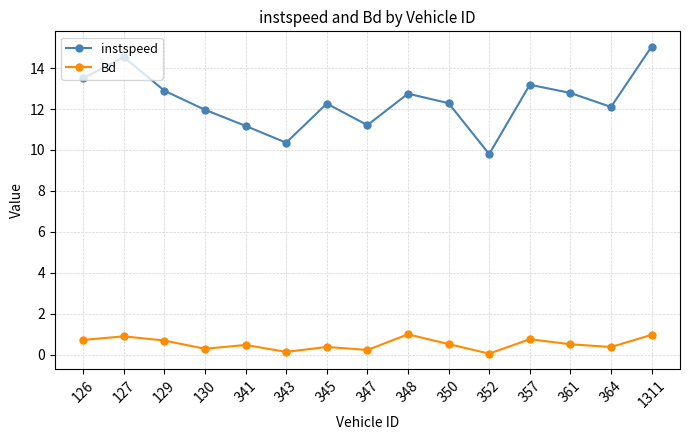

What is the total value across all series at 127?

15.4